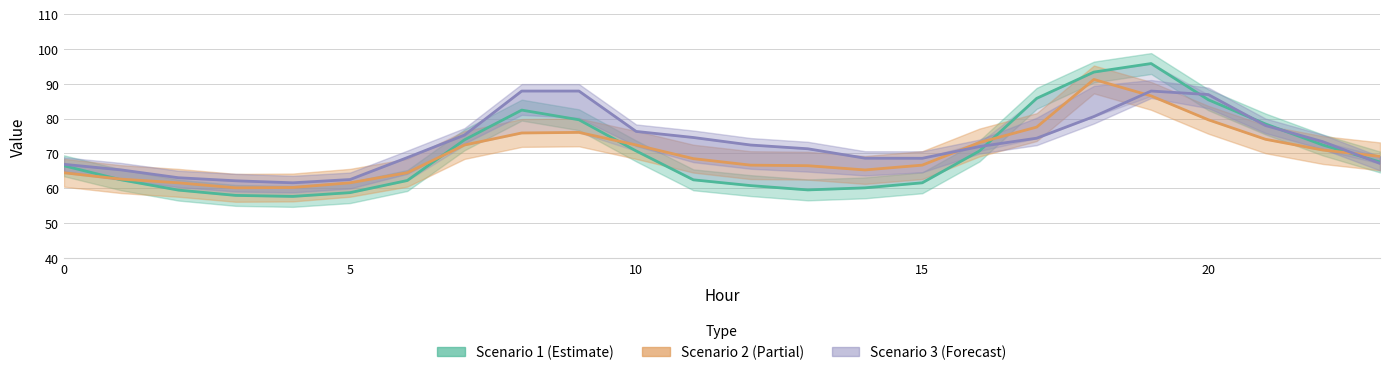

What is the lowest value of the Scenario 2 (Partial) series?

60.1